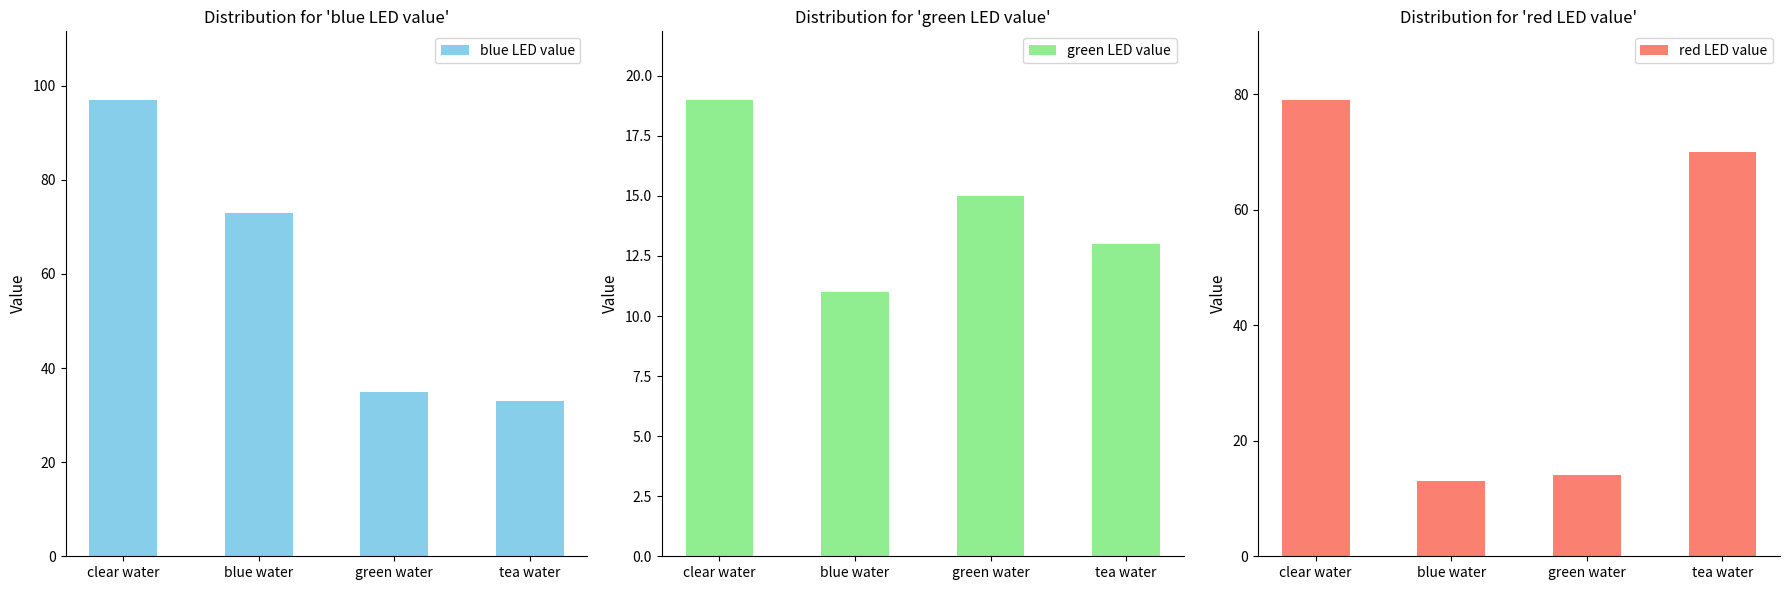

Reading left to right, extract all data points from this chart.

blue LED value: clear water=97	blue water=73	green water=35	tea water=33
green LED value: clear water=19	blue water=11	green water=15	tea water=13
red LED value: clear water=79	blue water=13	green water=14	tea water=70